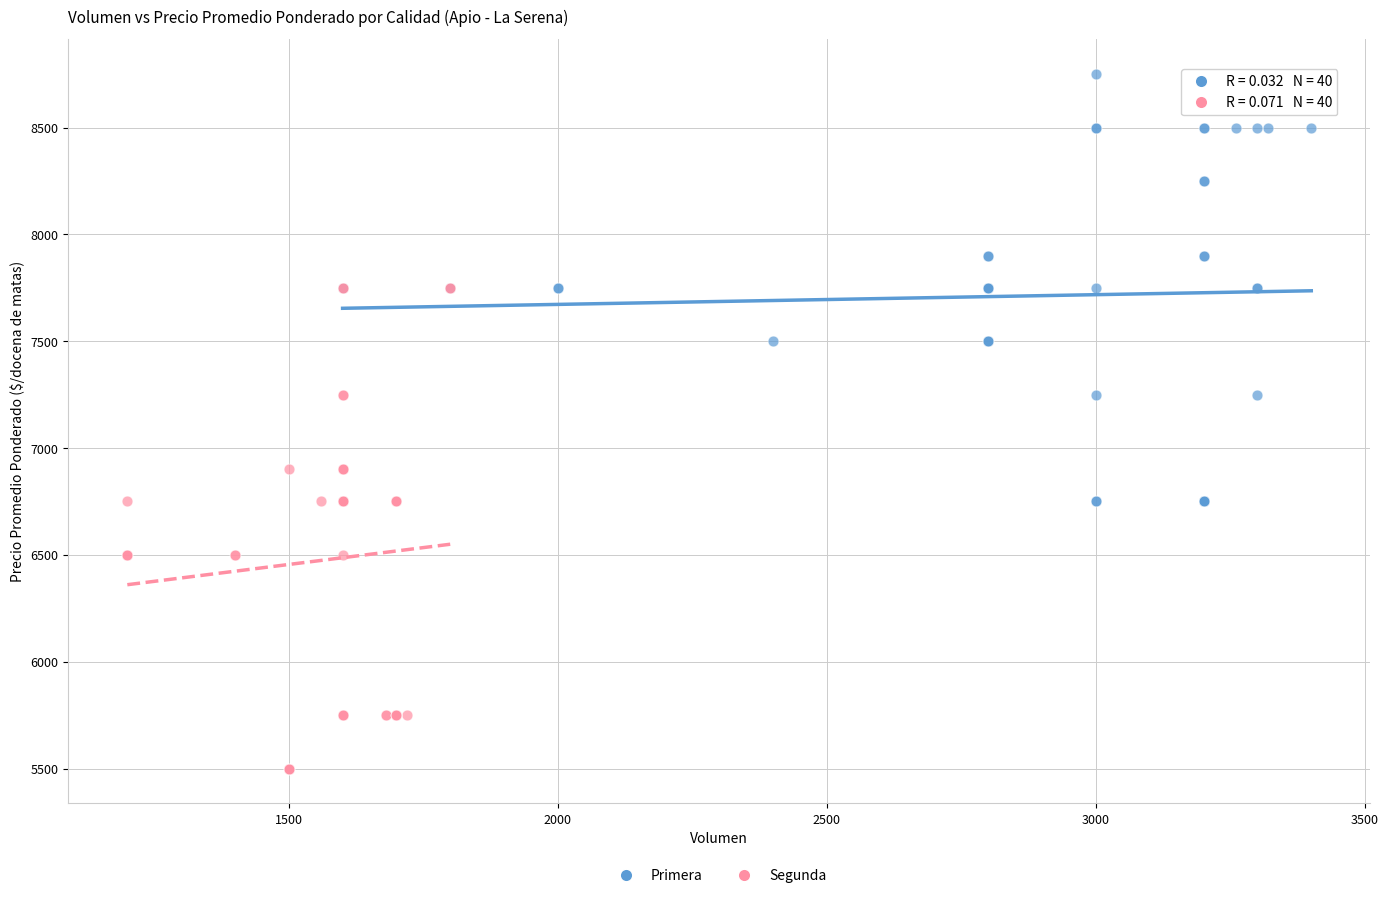

Which series reaches the minimum Y coordinate?

Segunda